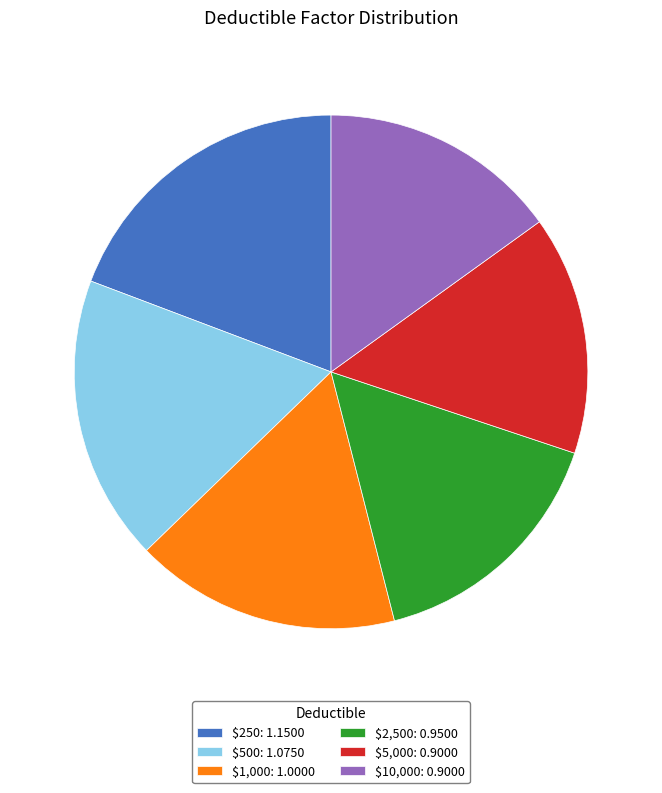

Does any single category account for the majority?

No